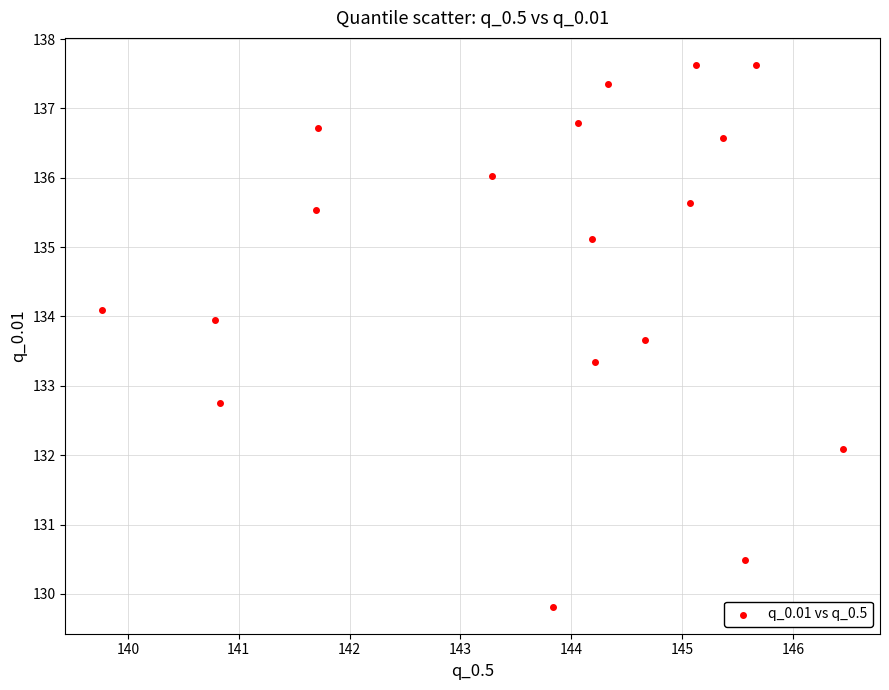

What Y value in the scatter plot is closest to 133?

132.8